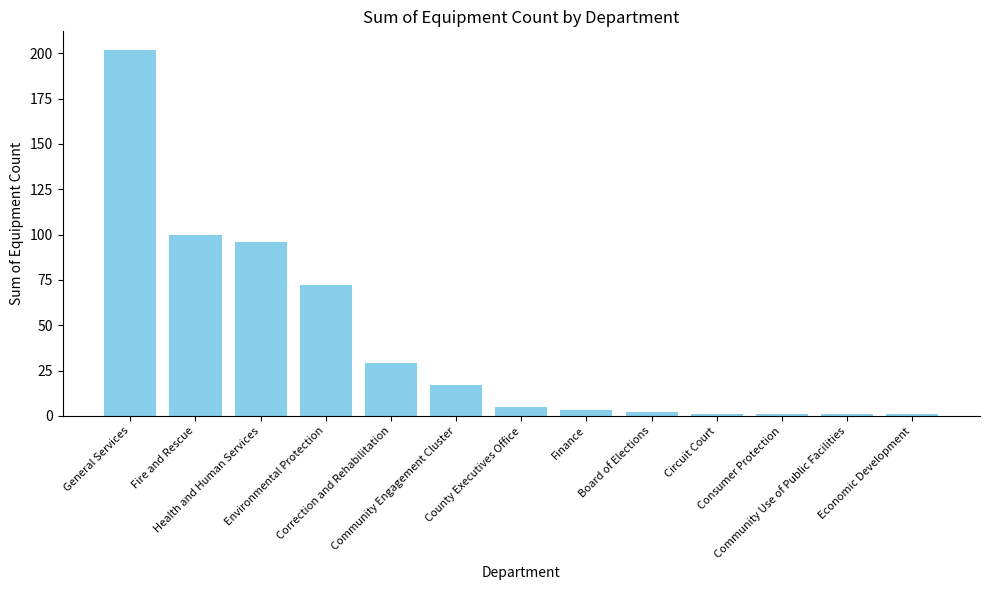

Reading left to right, transcribe all the data shown in this chart.

202	100	96	72	29	17	5	3	2	1	1	1	1